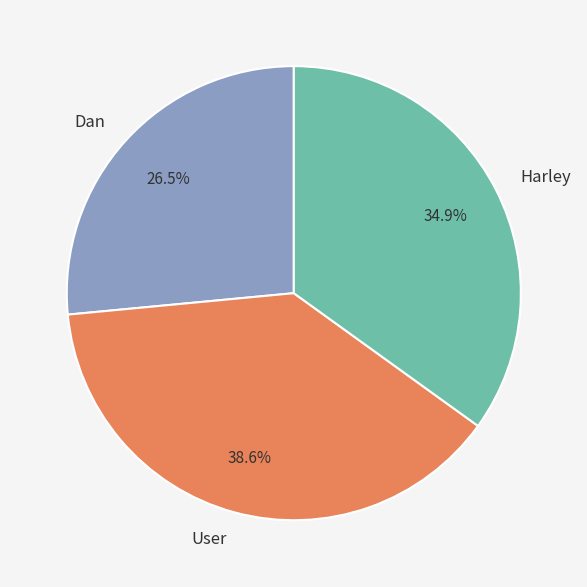

What is the ratio of the value at Harley to the value at User?

0.9